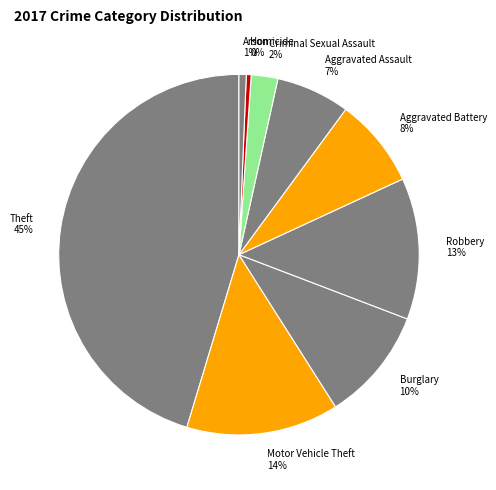

How many segments does this pie chart have?

9